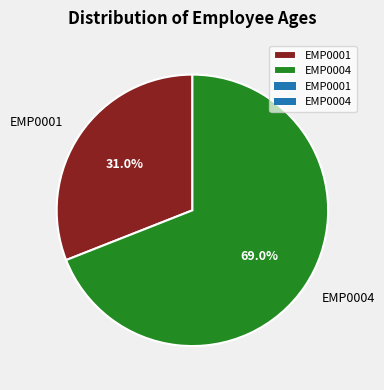

Is the sum of EMP0001 and EMP0004 greater than half?

Yes